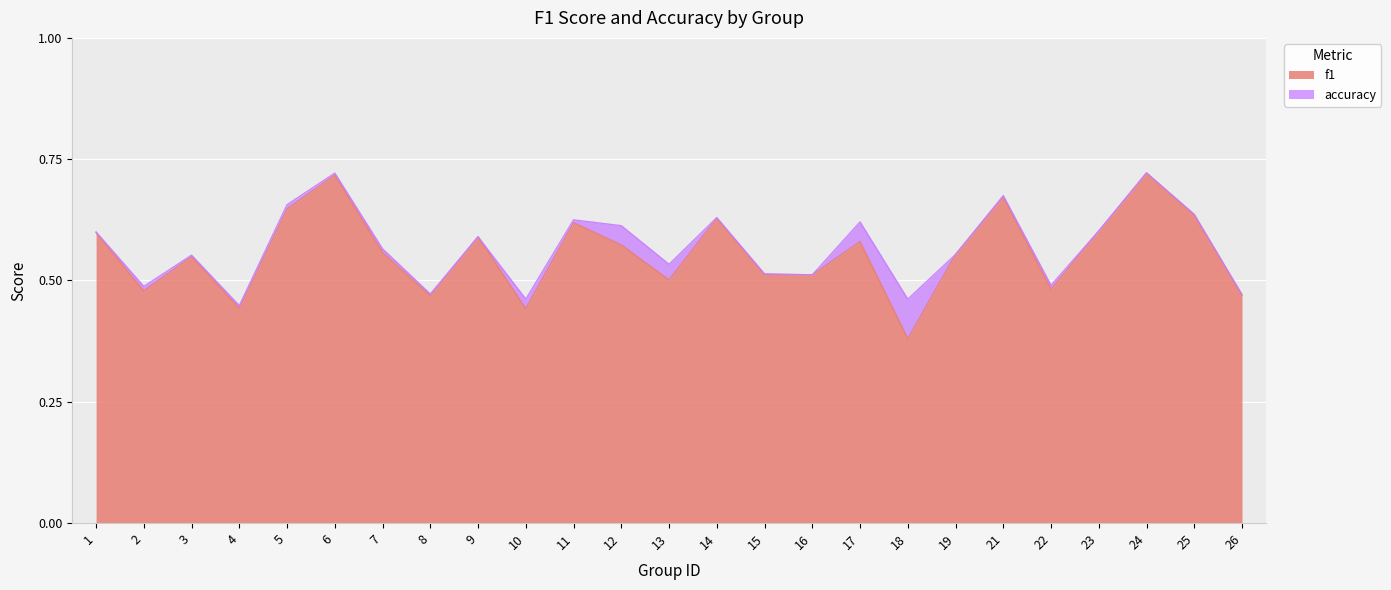

Which label corresponds to the largest value in the chart?

24